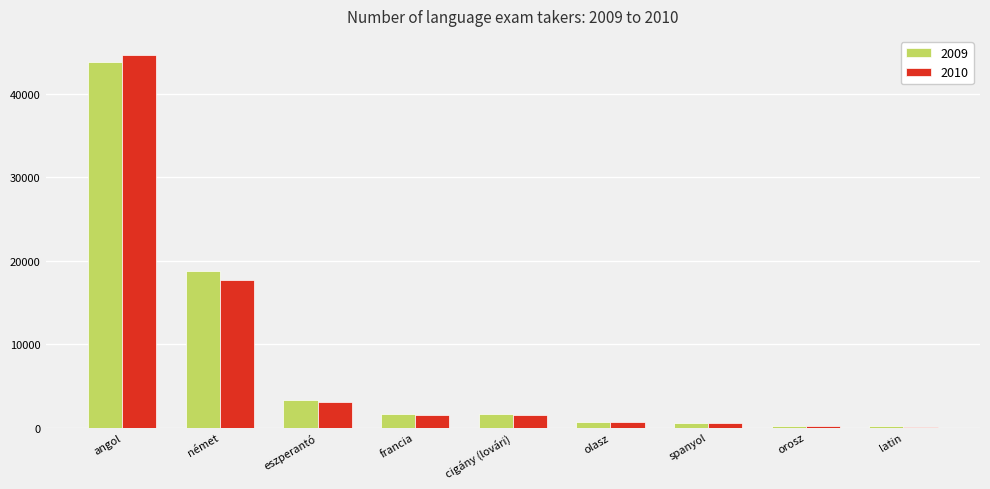

At which label does 2010 reach its peak?

angol